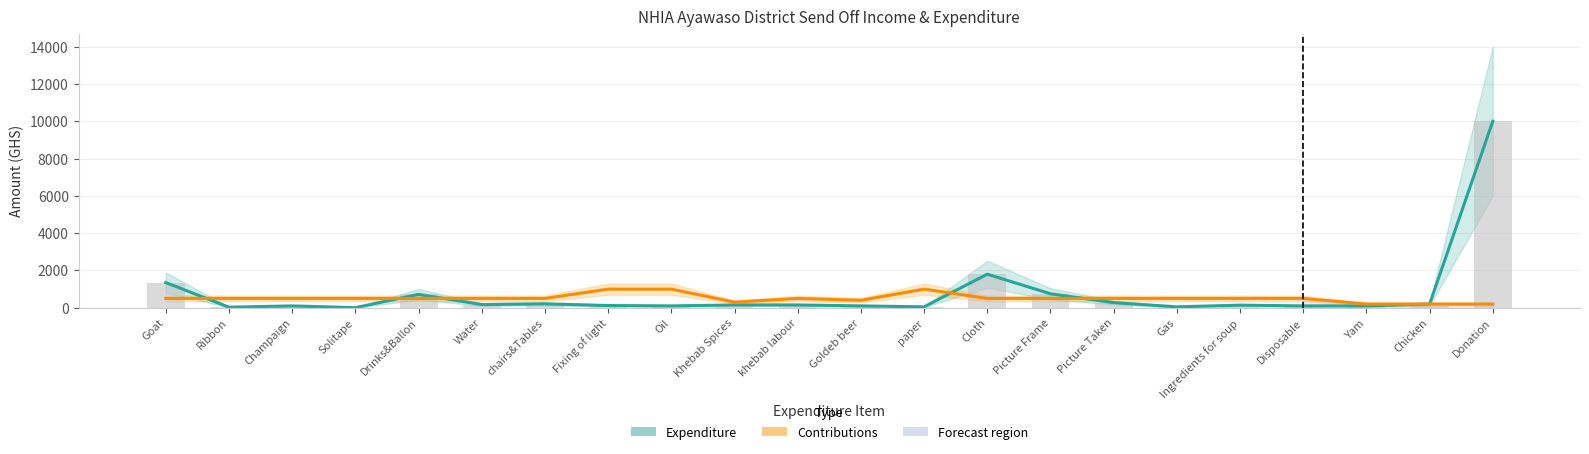

How many data points in Contributions are above 500?

3